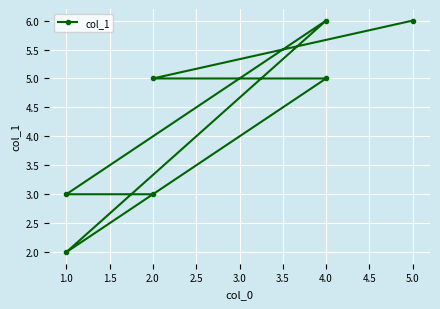

How many lines are shown in the chart?

1